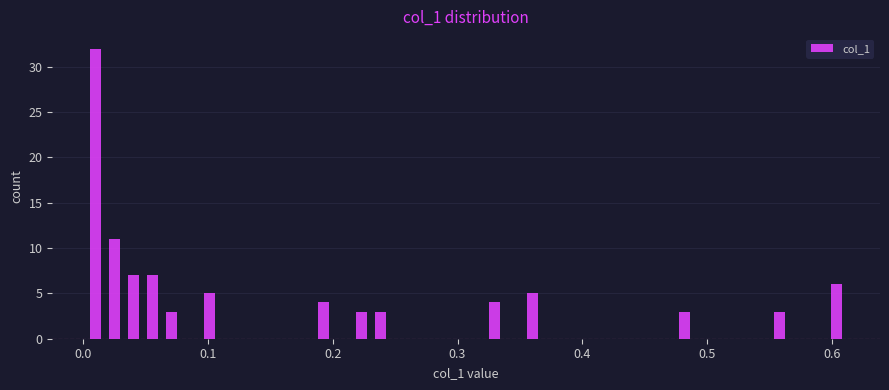

Around what value on the x-axis is the tallest bar? Give the approximate position of its centre, as read against the axis.

0.01